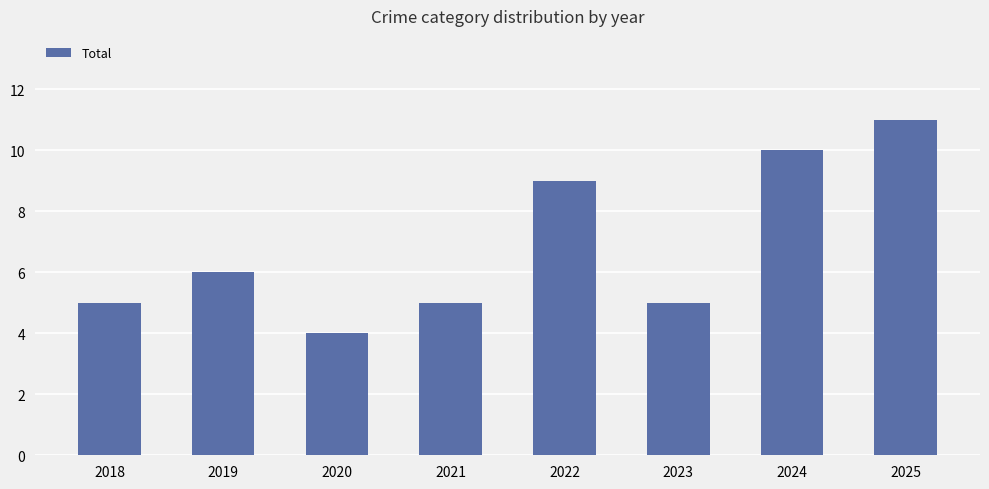

Reading left to right, what are all the values shown in this chart?

2018=5	2019=6	2020=4	2021=5	2022=9	2023=5	2024=10	2025=11